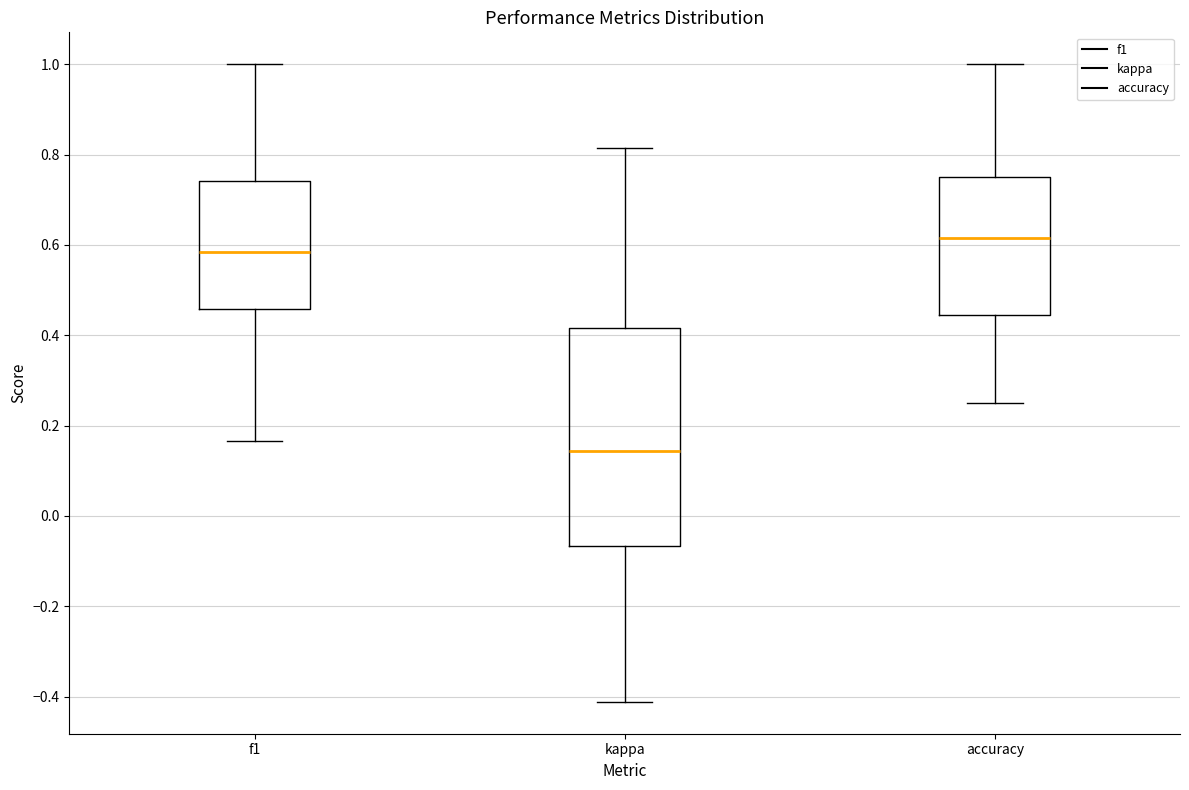

Comparing the boxes themselves (not the whiskers), which one is the tallest?

kappa